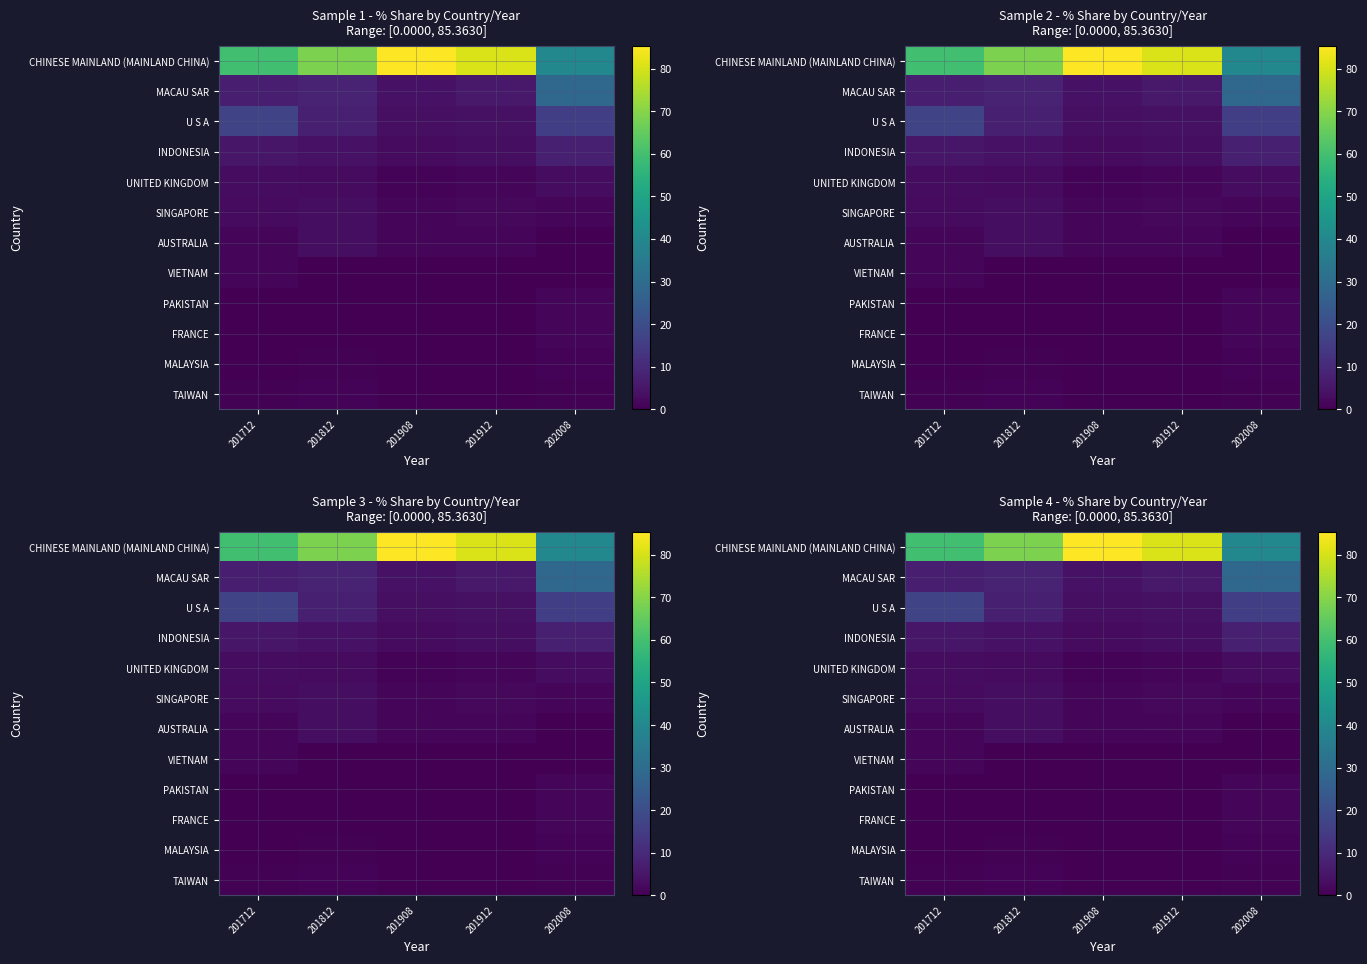

Which has a higher value, 201812 or 202008?

201812